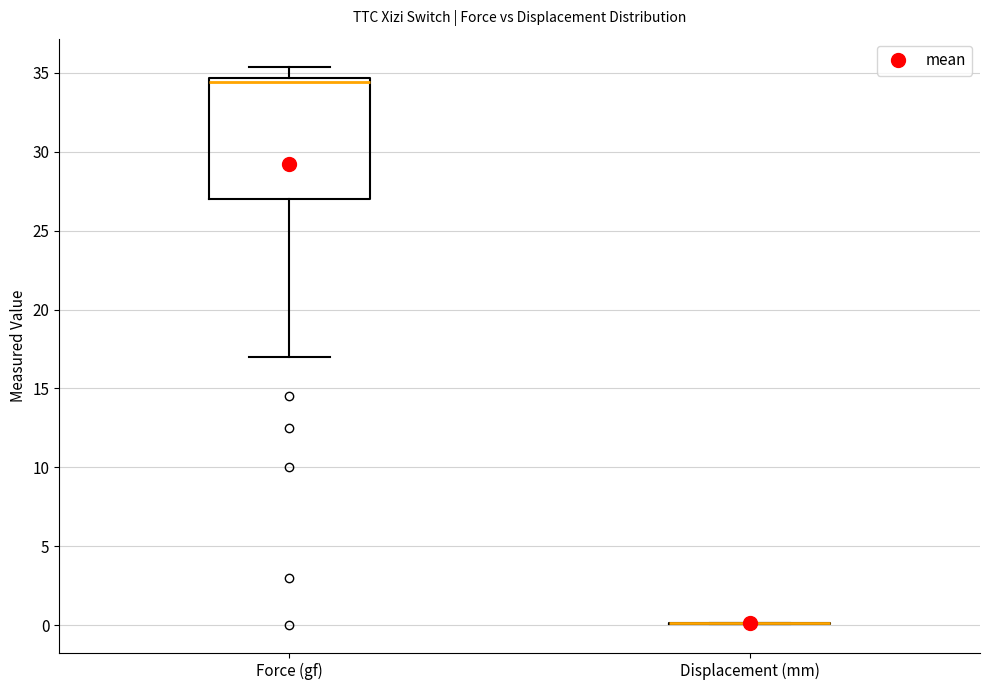

Comparing the boxes themselves (not the whiskers), which one is the tallest?

Force (gf)